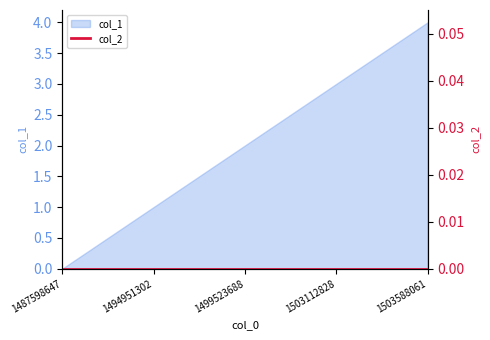

Which label corresponds to the largest value in the chart?

1503588061